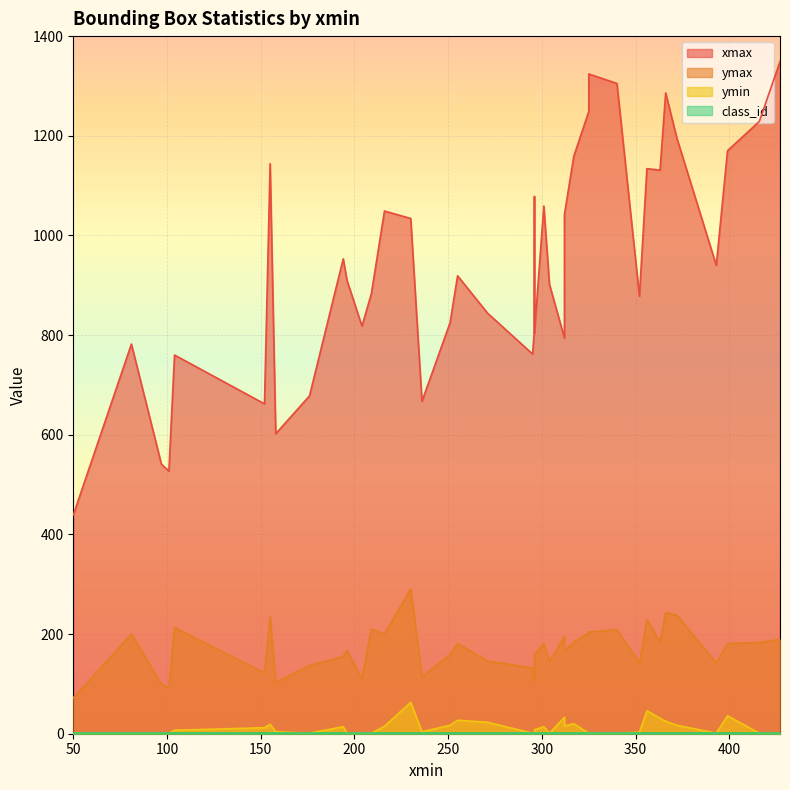

True or false: ymax has more than 1 interior local peaks.

True